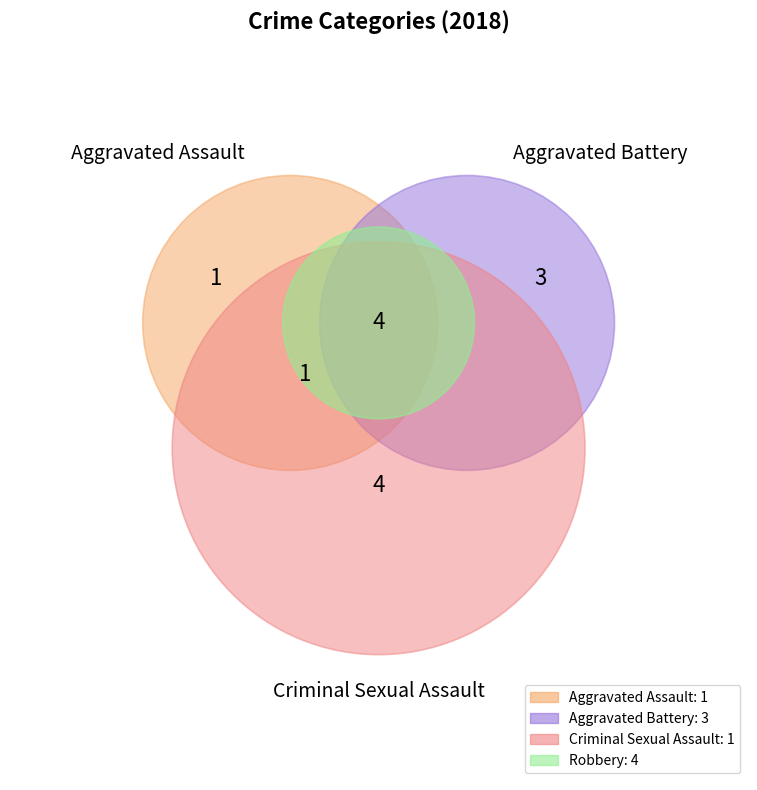

Is there a majority slice in this chart?

No